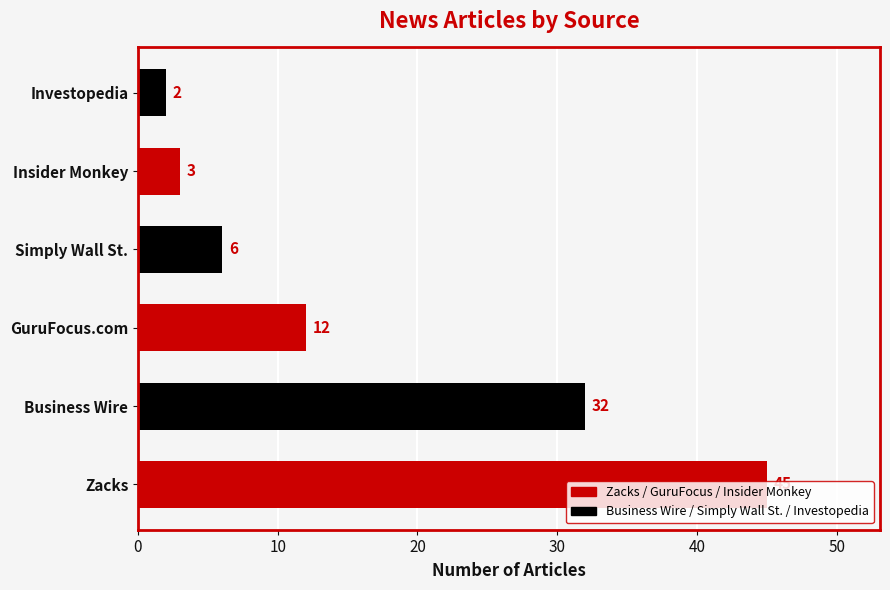

Between Investopedia and Insider Monkey, which is larger?

Insider Monkey